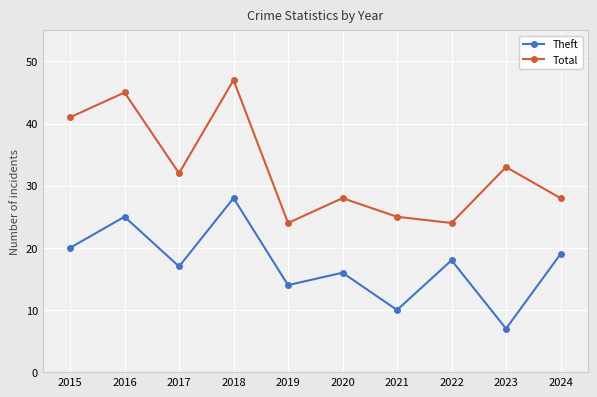

In Theft, how many points are lower than both neighbors (excluding endpoints)?

4